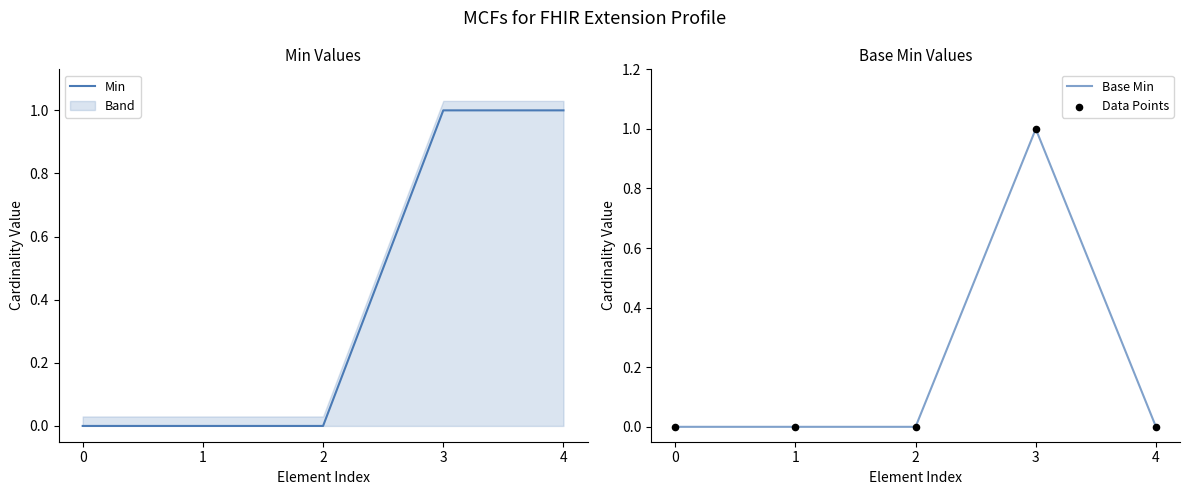

The value of Base Min at 4 is -1. True or false?

False